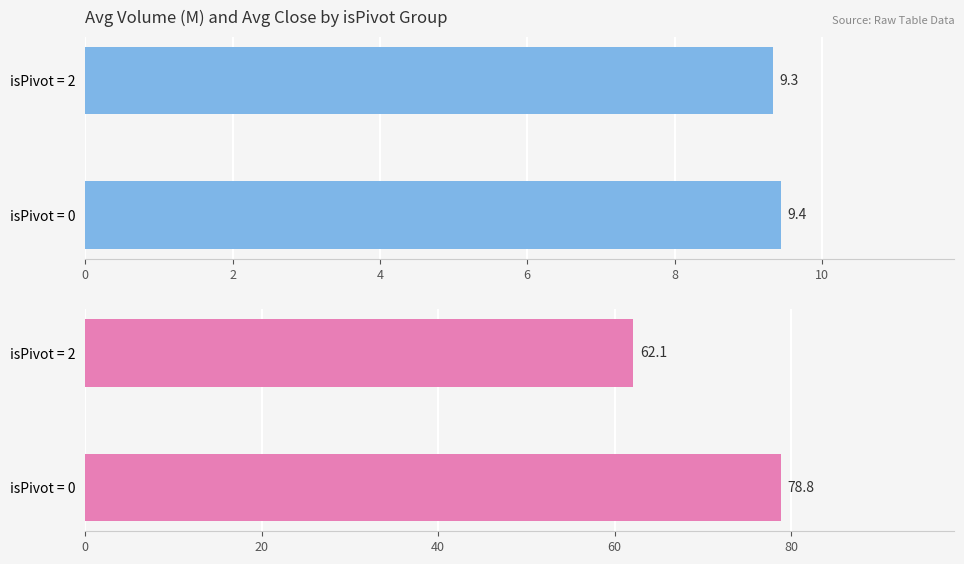

Which series has the widest spread of values?

Avg Close